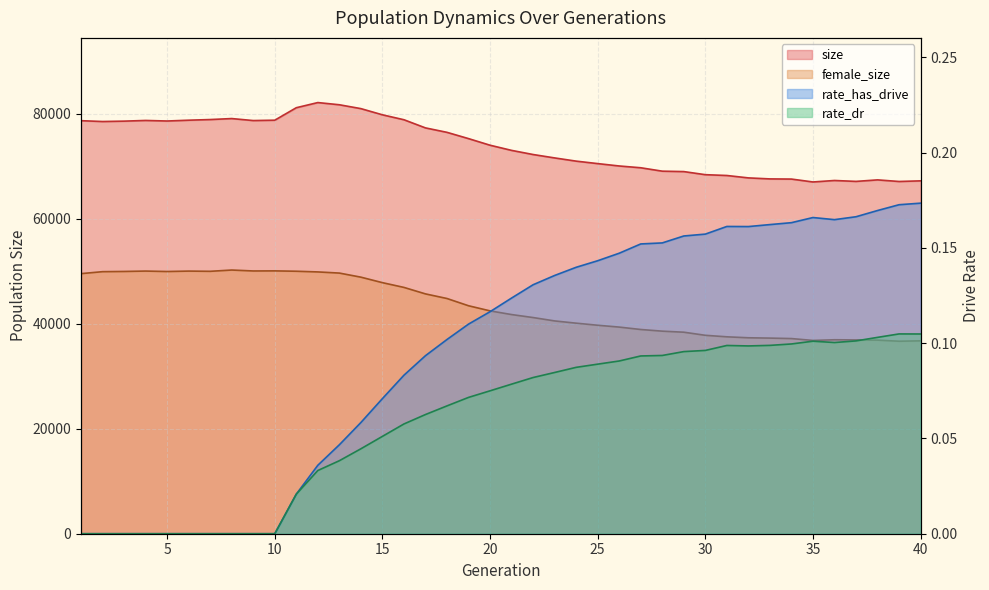

How many positive values does the rate_dr series have?

30